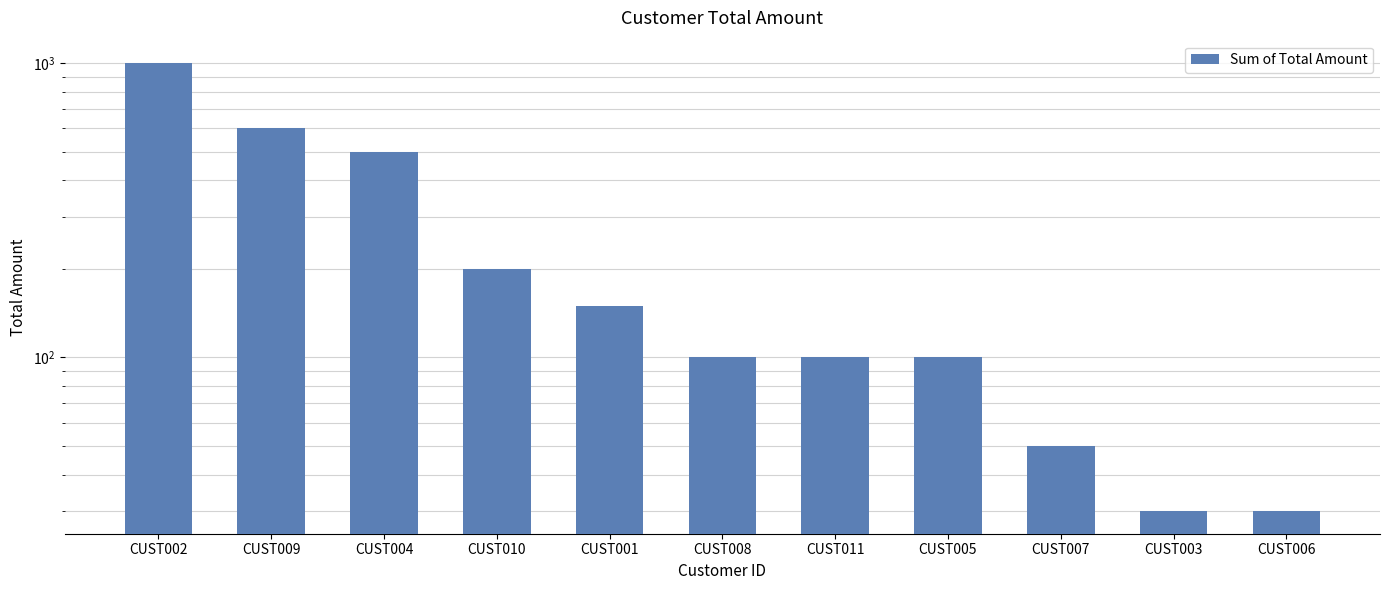

How many bars are there in total?

11